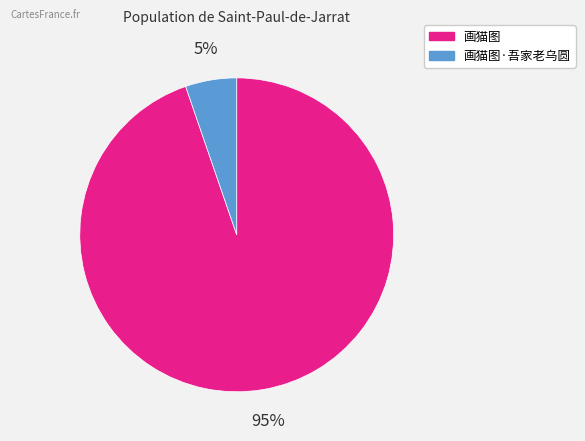

To the nearest percent, what is the average slice percentage?

50%